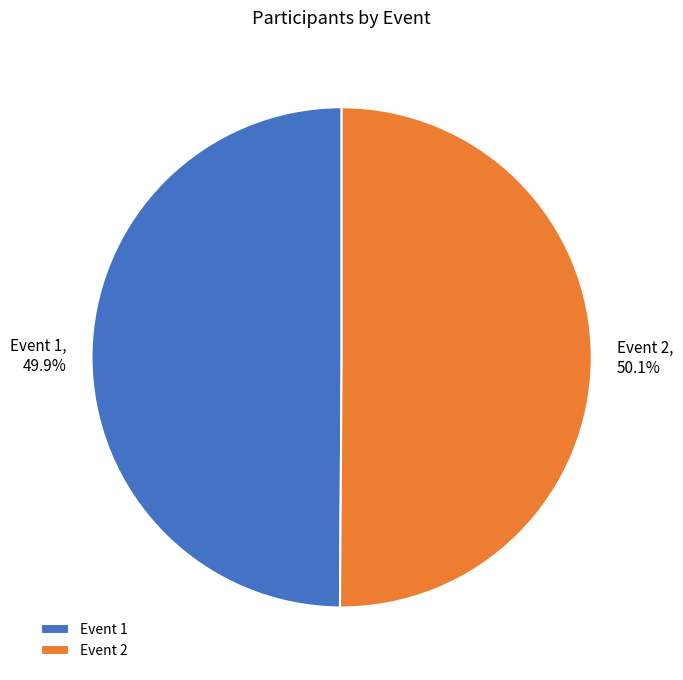

What percentage do Event 1 and Event 2 together represent?

100.0%